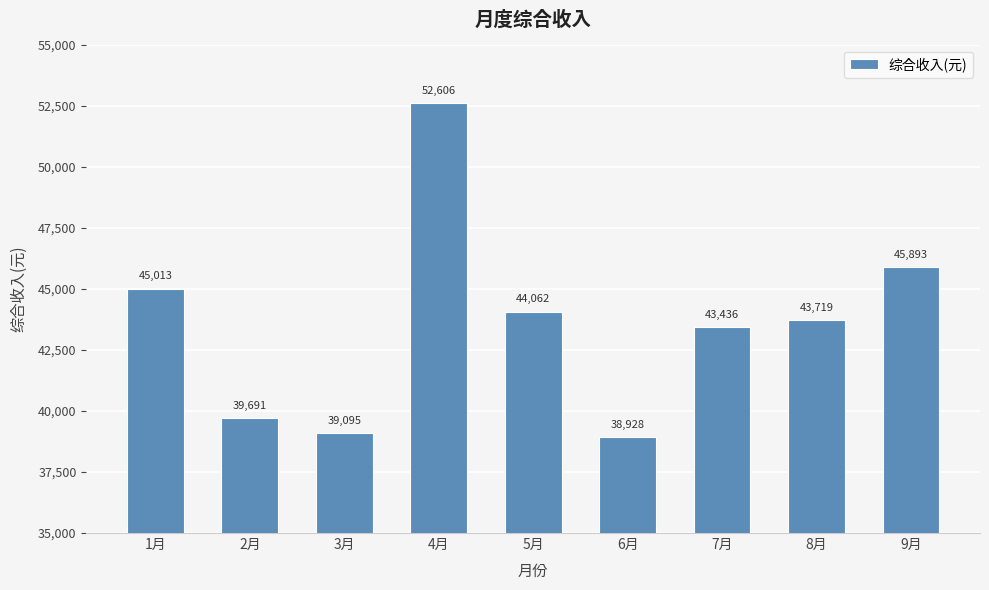

What is the value of the 1st bar from the left?

45013.2